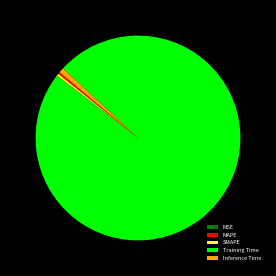

Is it true that SMAPE is 0% of the pie?

True